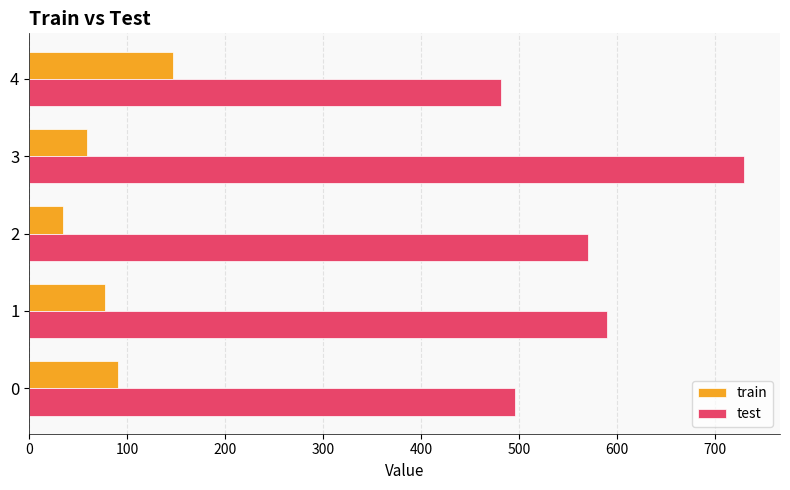

The value of train at 0 is 152.9. True or false?

False